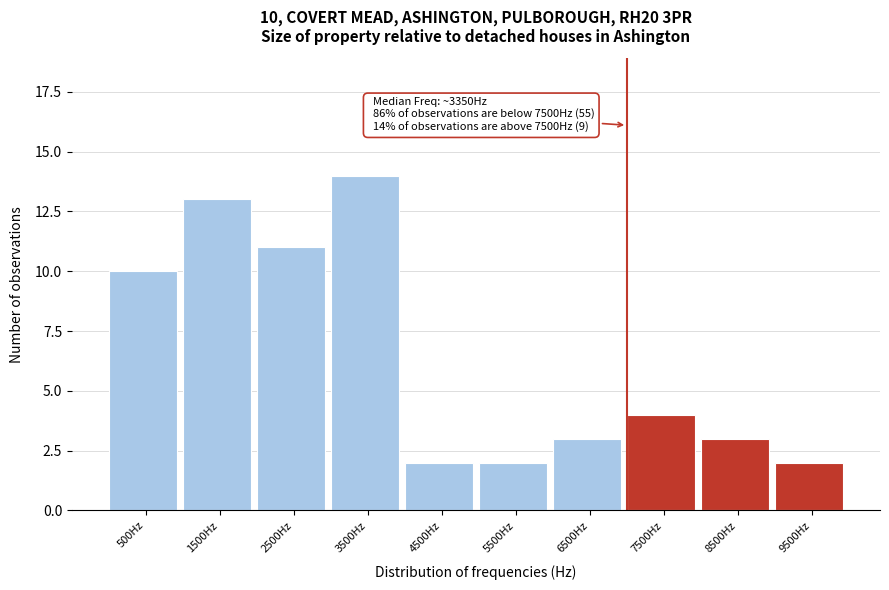

Reading left to right, what are all the values shown in this chart?

500Hz=10	1500Hz=13	2500Hz=11	3500Hz=14	4500Hz=2	5500Hz=2	6500Hz=3	7500Hz=4	8500Hz=3	9500Hz=2